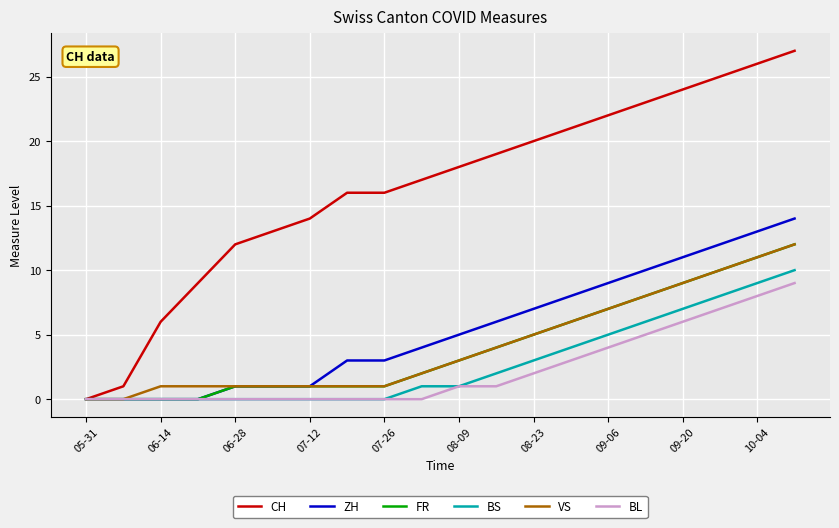

What are all the series names shown in the legend?

CH, ZH, FR, BS, VS, BL